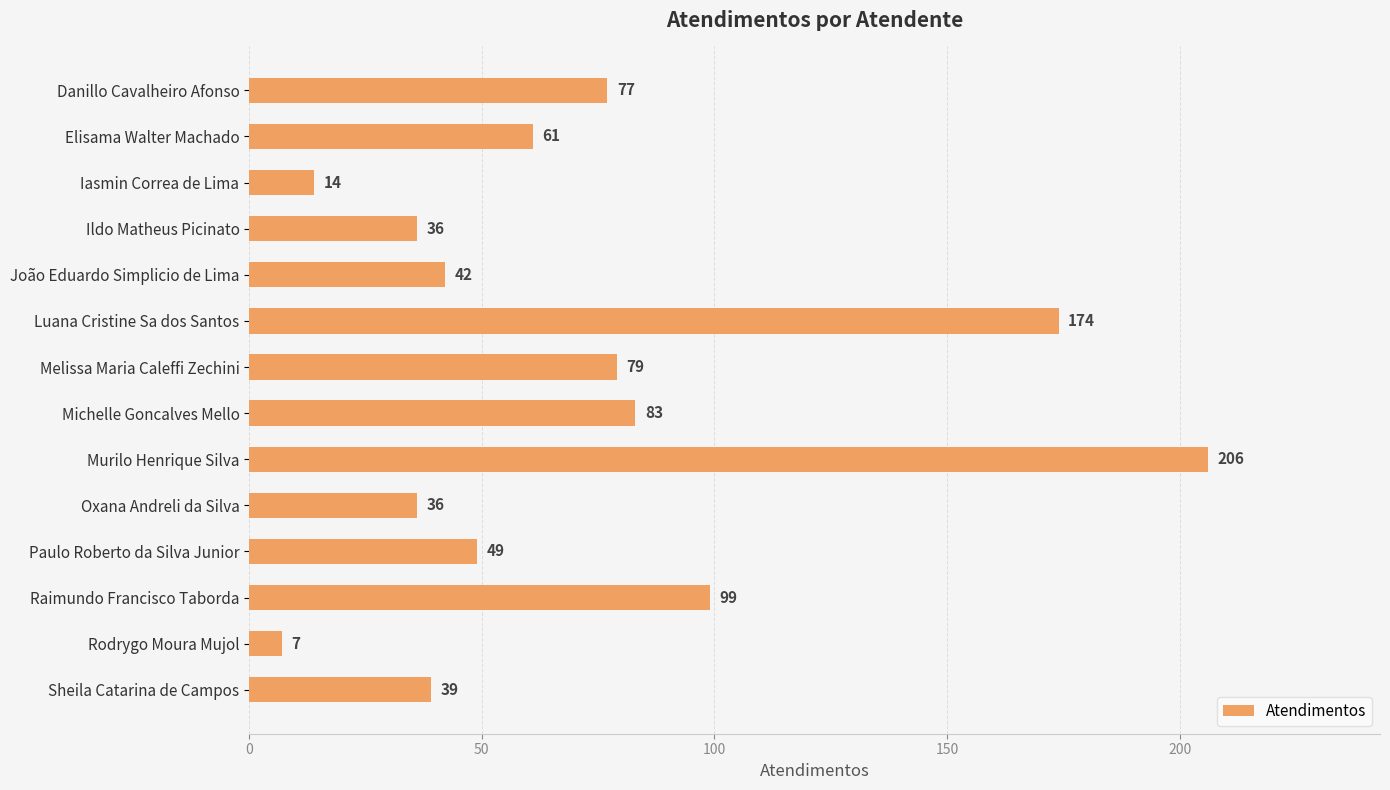

What is the change in value from Raimundo Francisco Taborda to Sheila Catarina de Campos?

-60